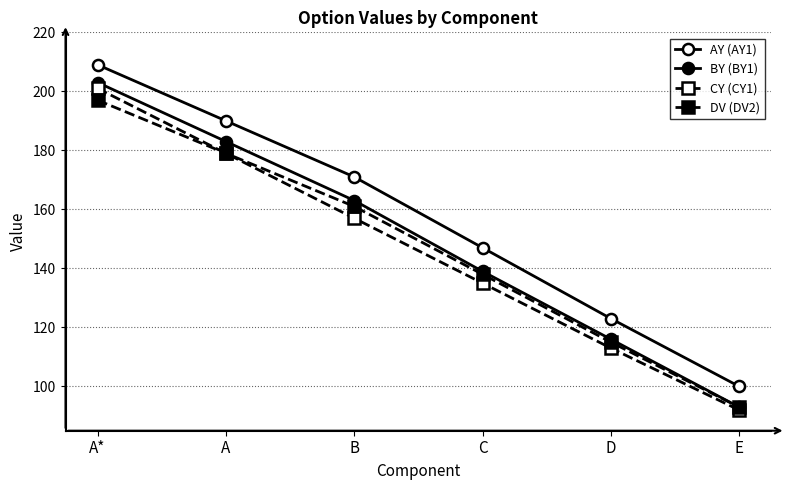

Rank the series by their maximum value, from highest to lowest.

AY (AY1), BY (BY1), CY (CY1), DV (DV2)